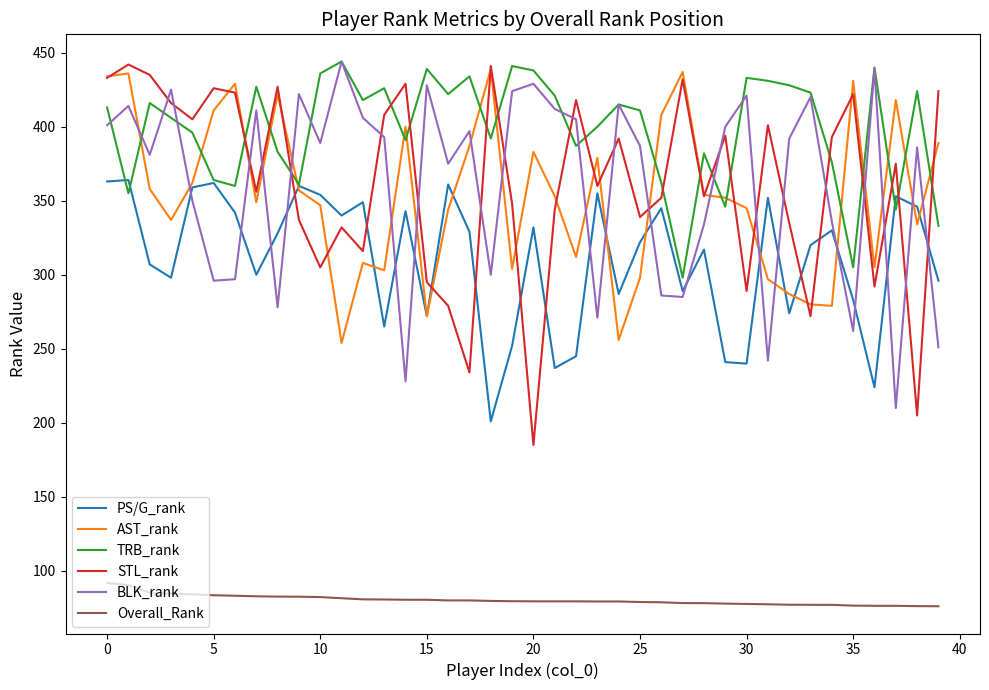

Which series has the largest total across all categories?

TRB_rank